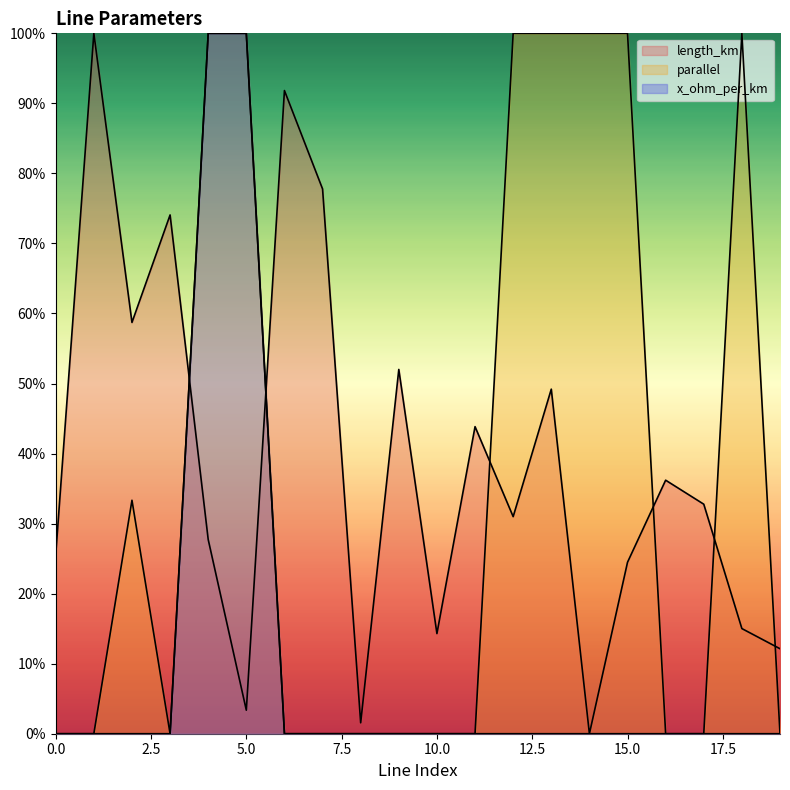

At which category is the sum across all series the highest?

13